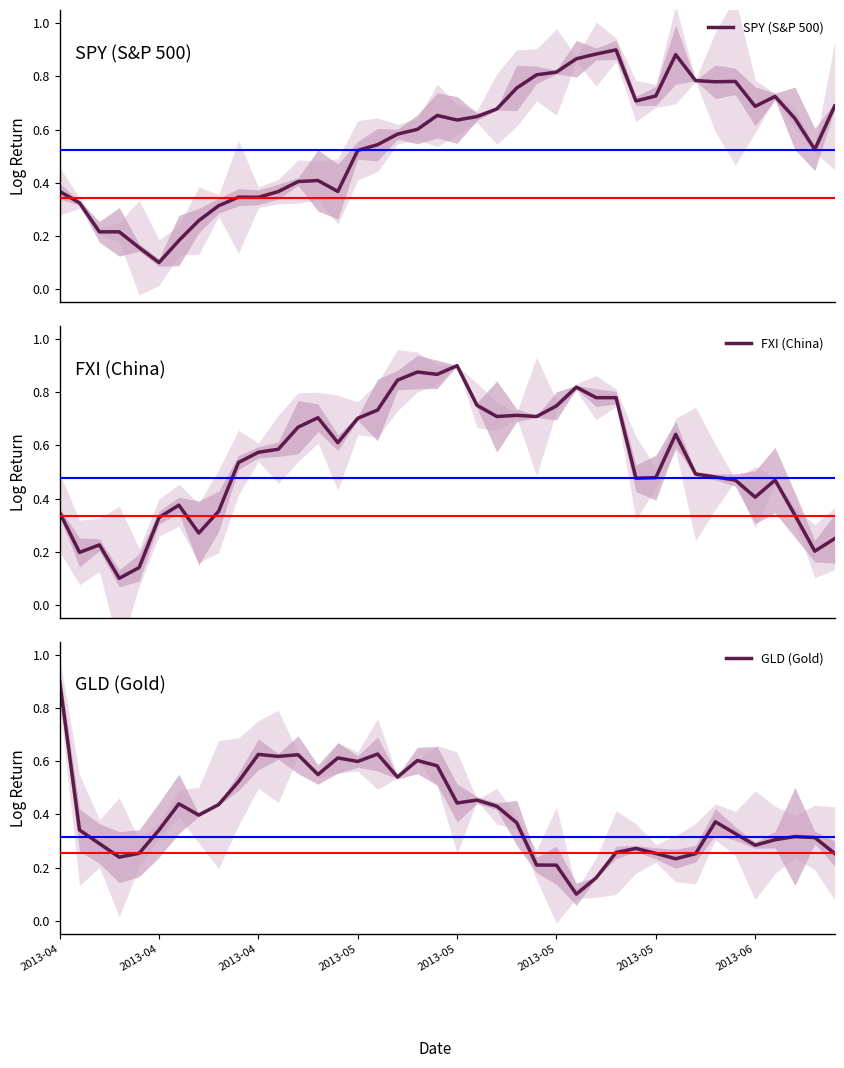

The value of GLD (Gold) at 2013-04 is 0.5. True or false?

False